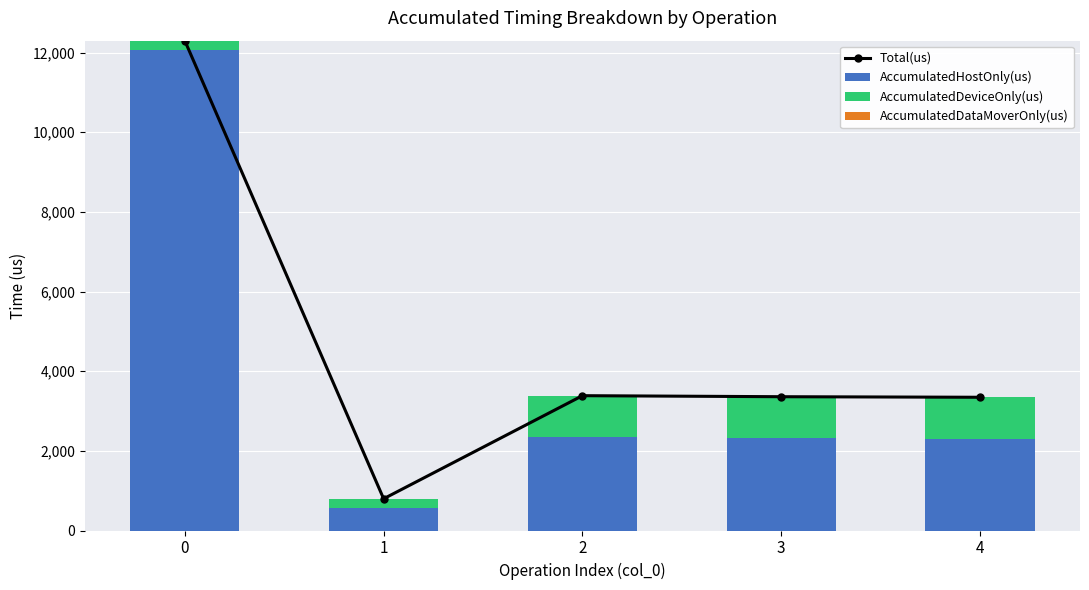

Rank the series by their maximum value, from lowest to highest.

AccumulatedDataMoverOnly(us), AccumulatedDeviceOnly(us), AccumulatedHostOnly(us), Total(us)